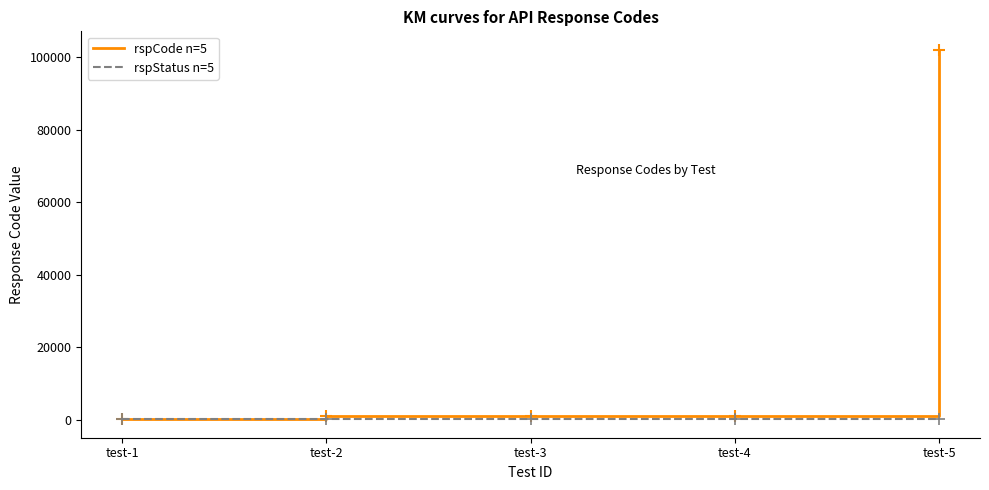

What value does the rspStatus n=5 series have at test-4?

200